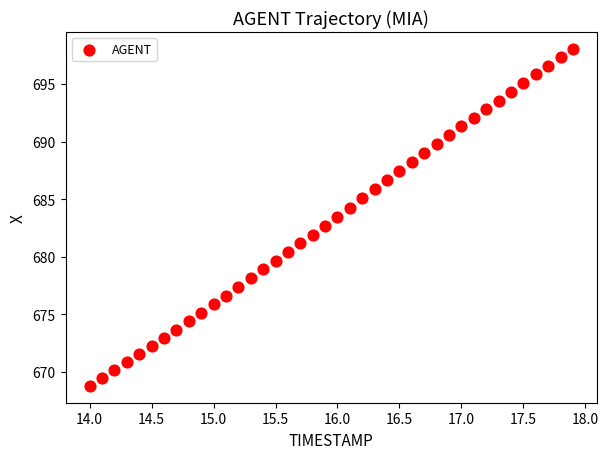

What is the range of Y values (max minus min)?

29.3